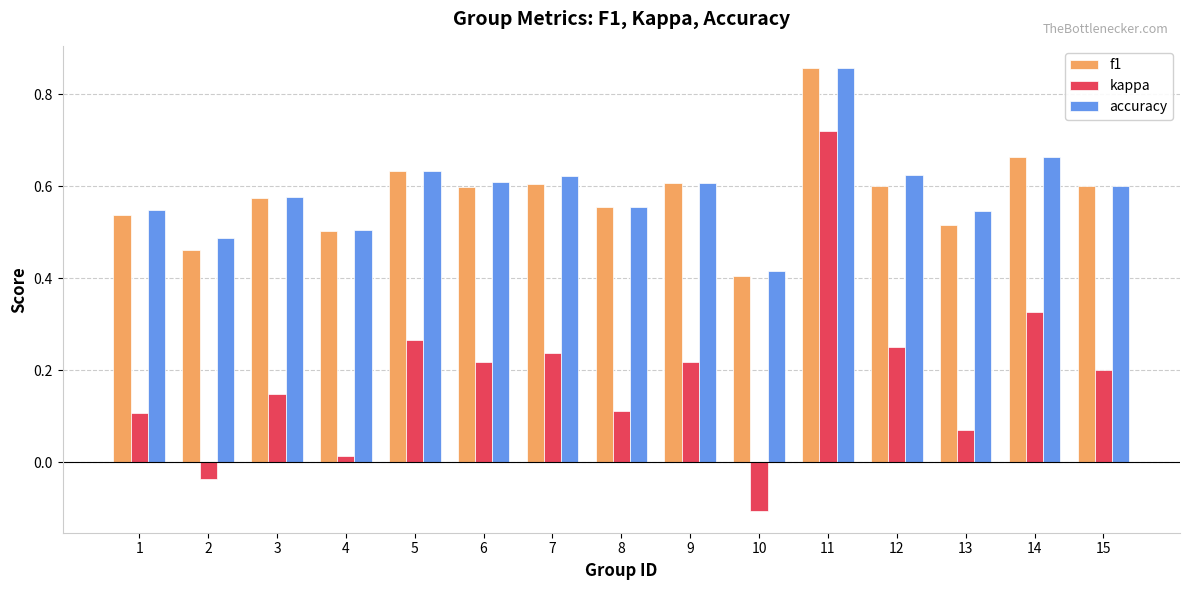

What is the sum of all f1 values?

8.7